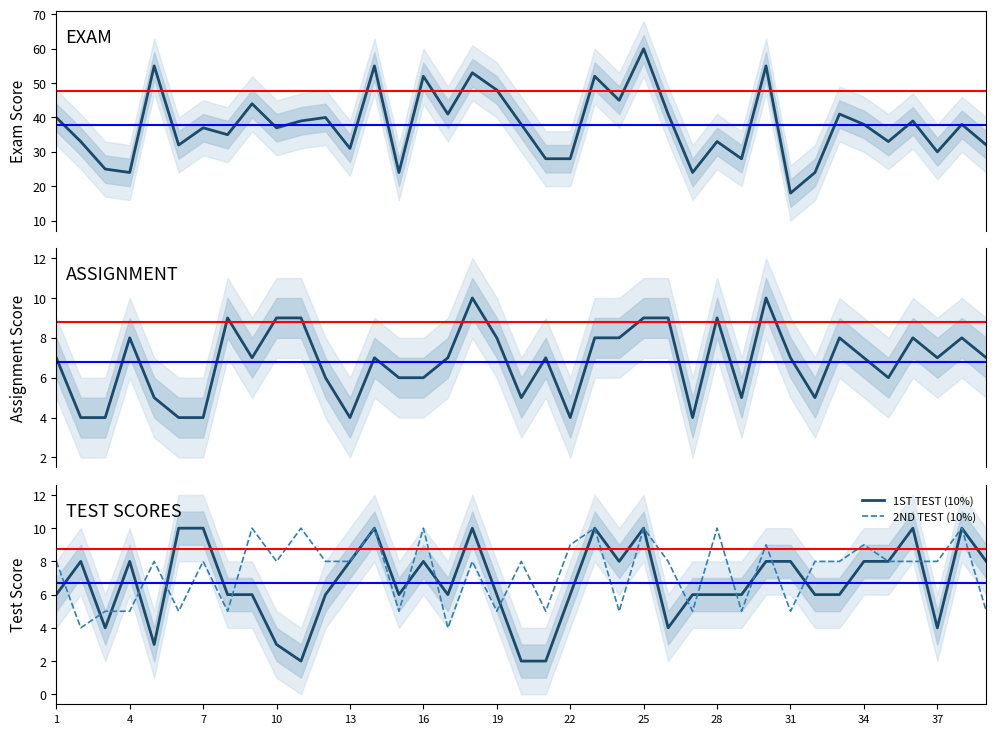

The 2ND TEST (10%) series shows 5 at 19. True or false?

True